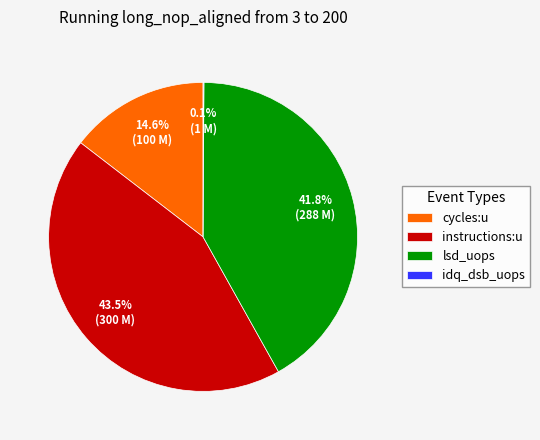

To the nearest percent, what is the combined percentage of instructions:u and cycles:u?

58%